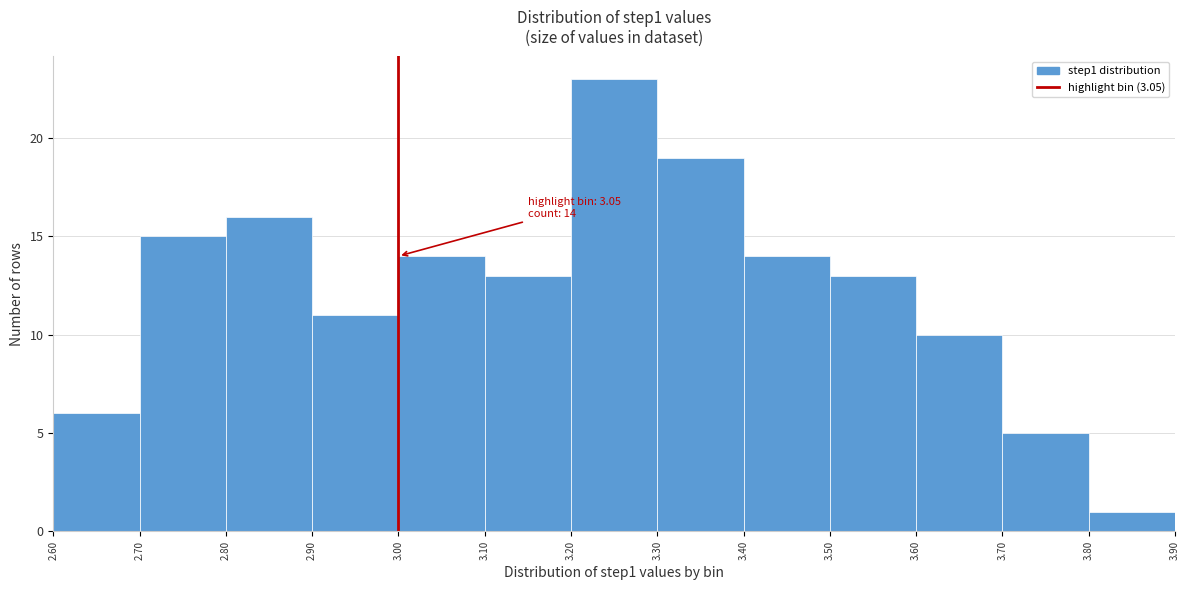

Which range on the x-axis has the tallest bar?

3.20 to 3.30